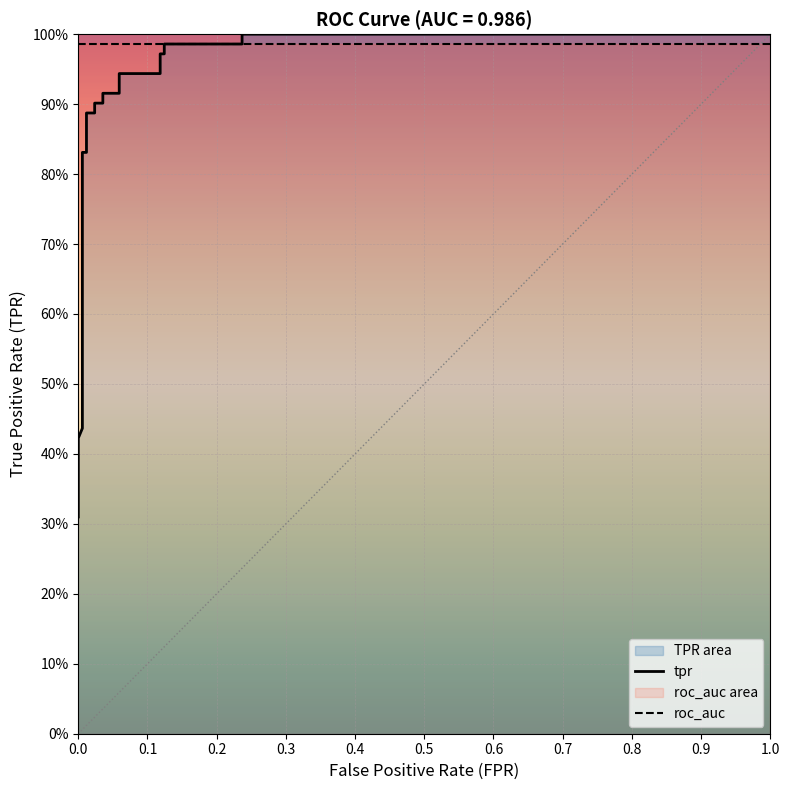

Which has a higher value, 0.0 or 0.4?

0.4